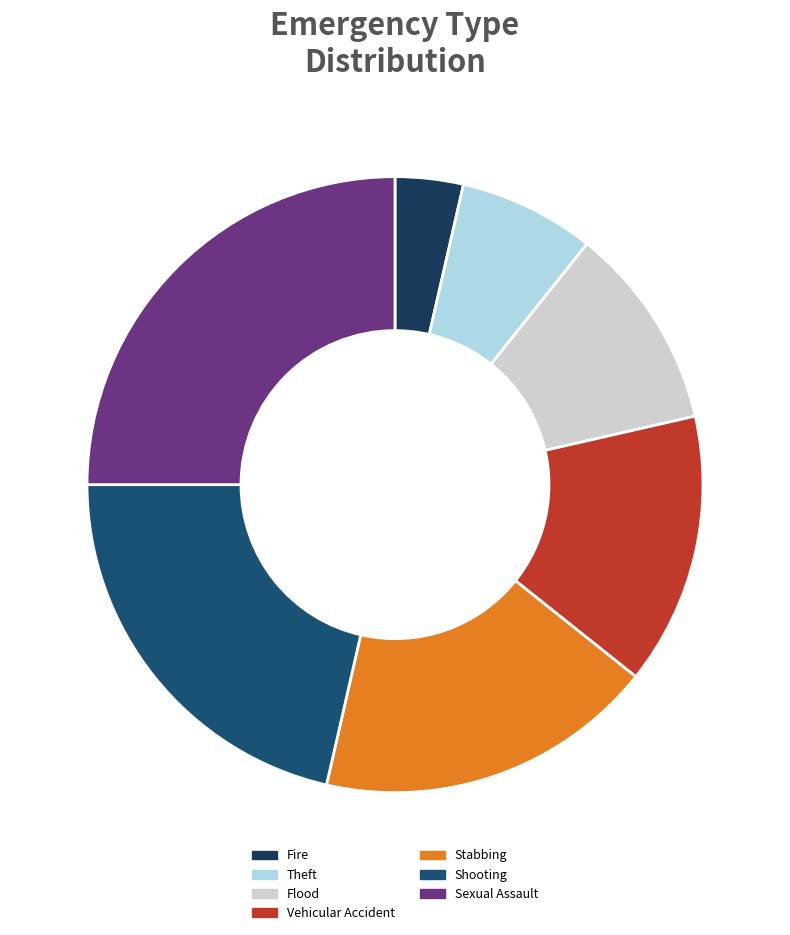

Which category has the biggest portion of the pie?

Sexual Assault